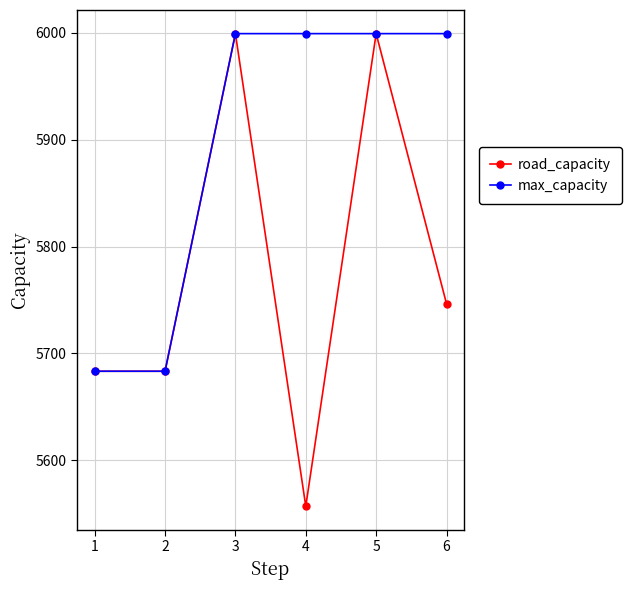

How many values in the max_capacity series are below 5999?

2